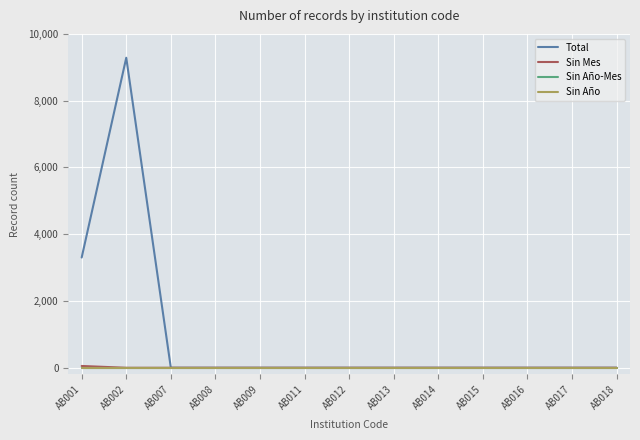

Which series has the widest spread of values?

Total